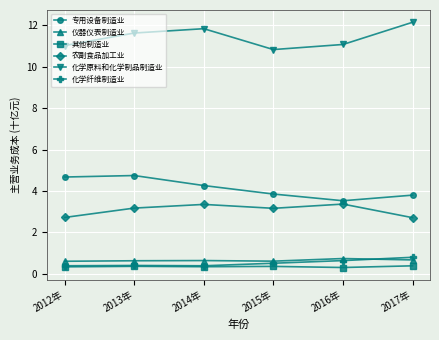

Which label corresponds to the largest value in the chart?

2017年